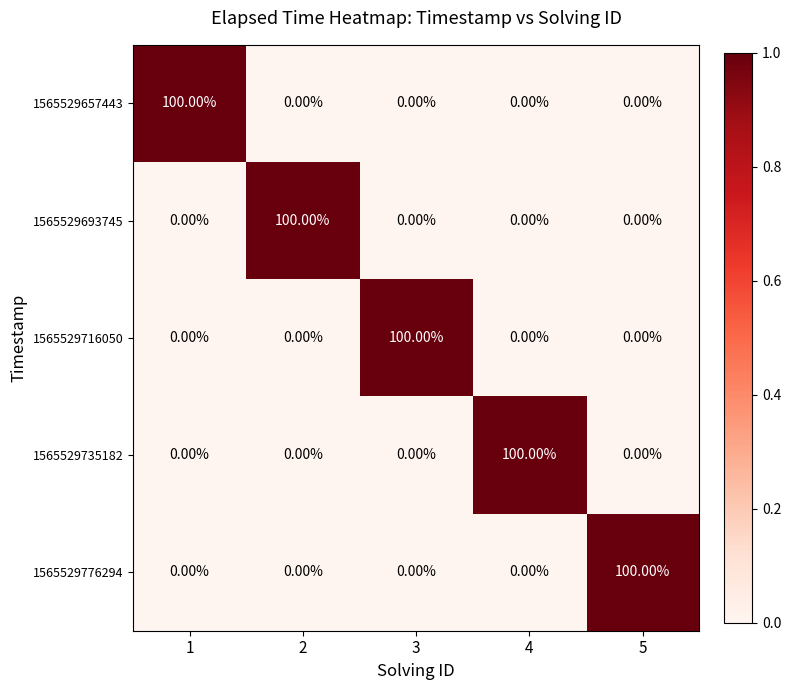

What is the sum of all 1565529657443 values?

100